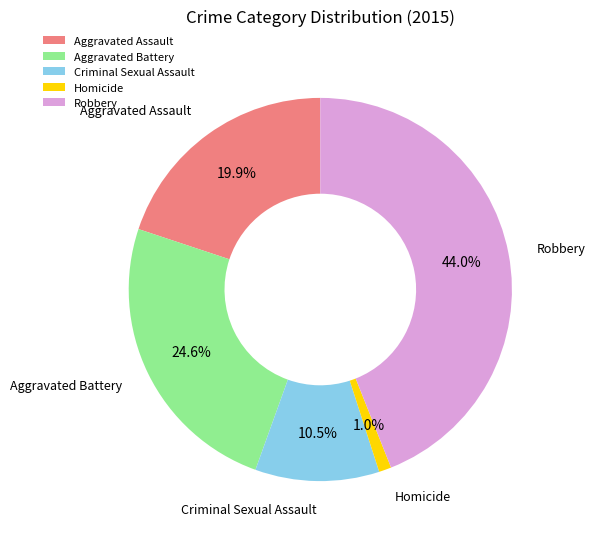

To the nearest percent, what is the difference between the largest and smallest slice percentages?

43%